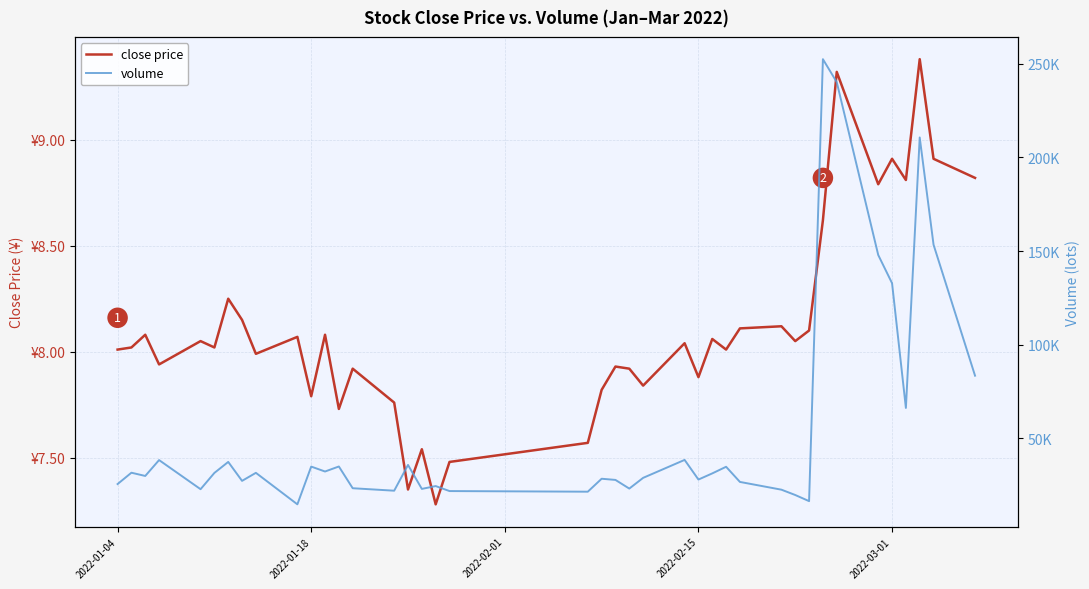

Reading right to left, transcribe all the data shown in this chart.

close price: 8.8	8.9	9.4	8.8	8.9	8.8	9.3	8.6	8.1	8.1	8.1	8.1	8.0	8.1	7.9	8.0	7.8	7.9	7.9	7.8	7.6	7.5	7.3	7.5	7.3	7.8	7.9	7.7	8.1	7.8	8.1	8.0	8.2	8.2	8.0	8.1	7.9	8.1	8.0	8.0
volume: 83415.0	153394.9	210700.4	66177.2	132826.3	147905.0	240282.8	252529.9	16383.0	19652.6	22502.0	26646.0	34739.8	31204.1	27916.0	38410.8	28819.9	23087.6	27718.2	28346.8	21427.0	21762.0	24434.6	22916.0	35721.0	21957.0	23277.7	34892.0	32212.0	34844.0	14676.0	31503.5	27212.0	37335.8	31462.4	22760.2	38321.2	29835.0	31571.0	25512.4